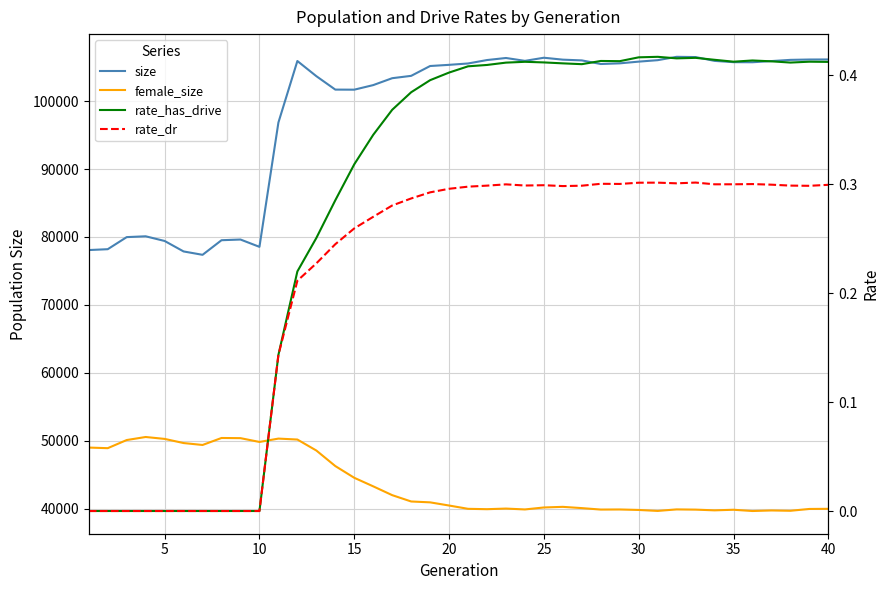

How many data points in size are above 105548?

19